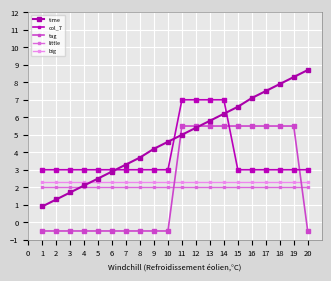

What is the difference between the maximum and minimum values in the col_7 series?

4.0